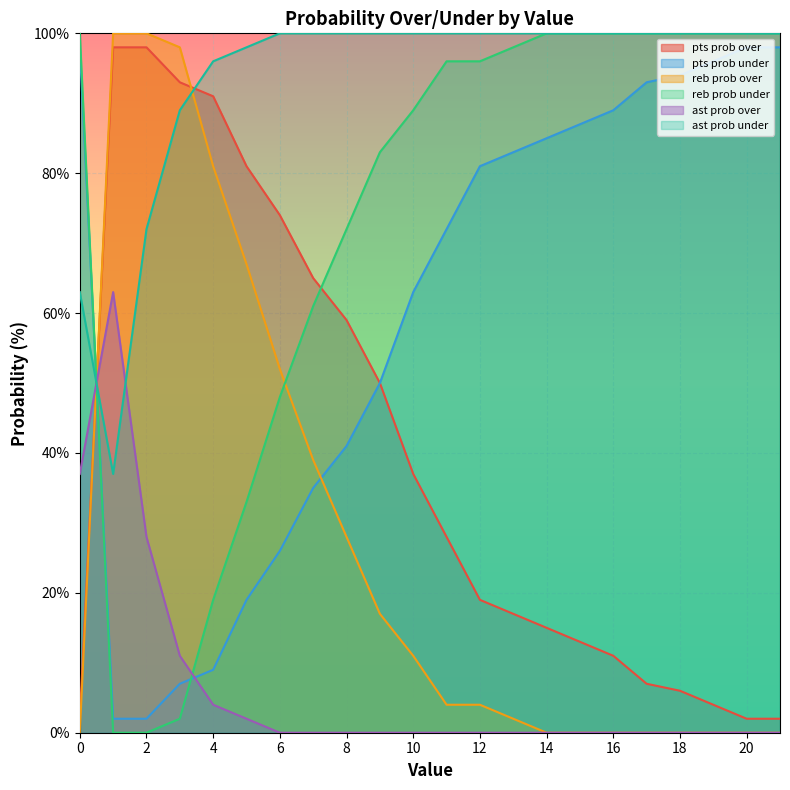

Is the value of ast prob over at 4 greater than the value of pts prob over at 0?

Yes